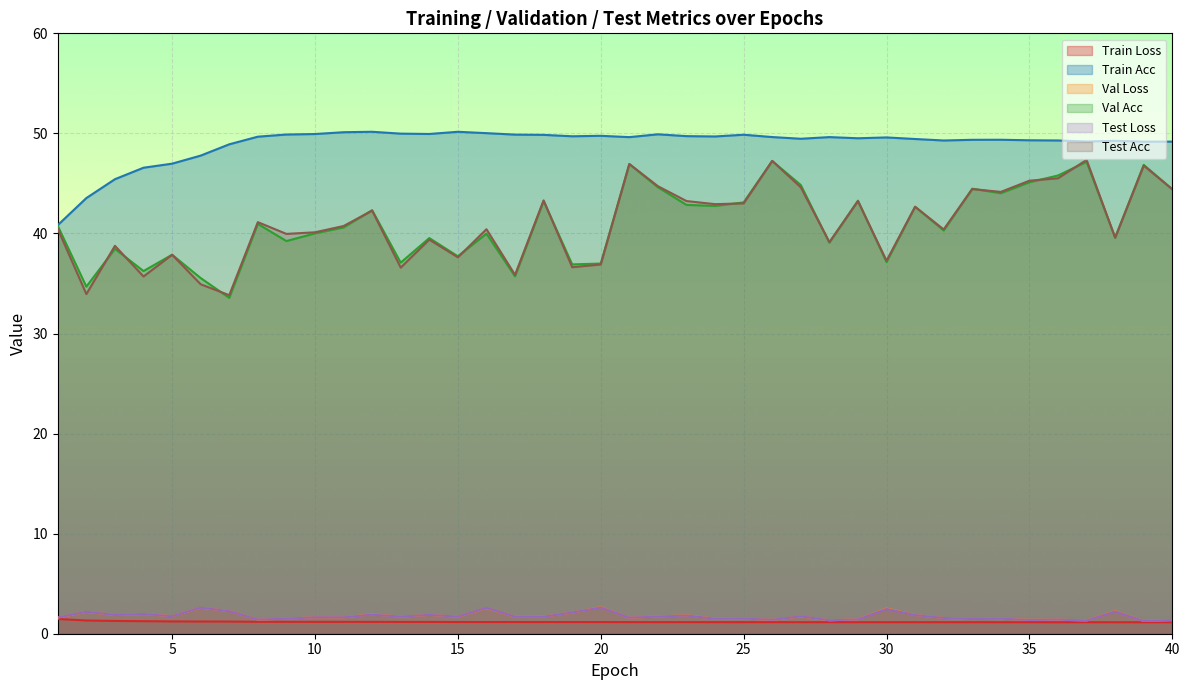

Which label corresponds to the largest value in the chart?

12